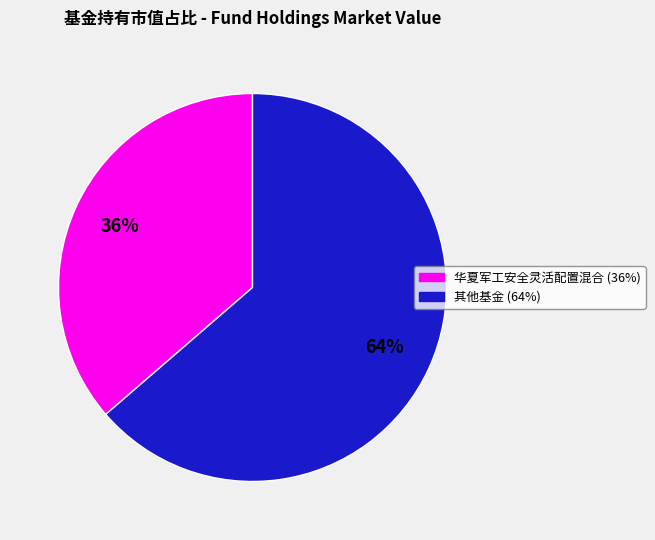

Is there any slice that represents more than half of the pie?

Yes